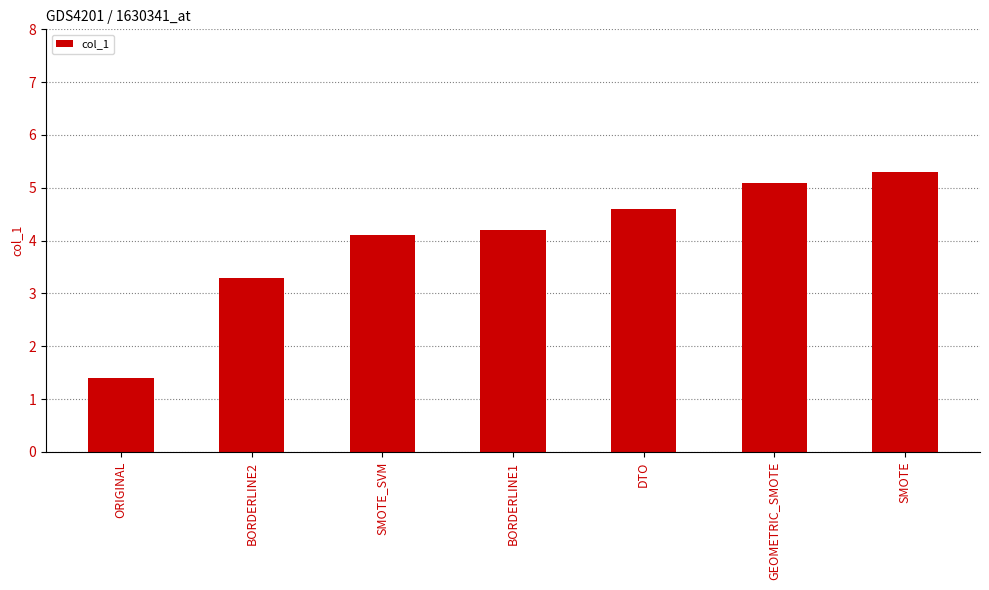

What is the label of the 4th bar from the left?

BORDERLINE1